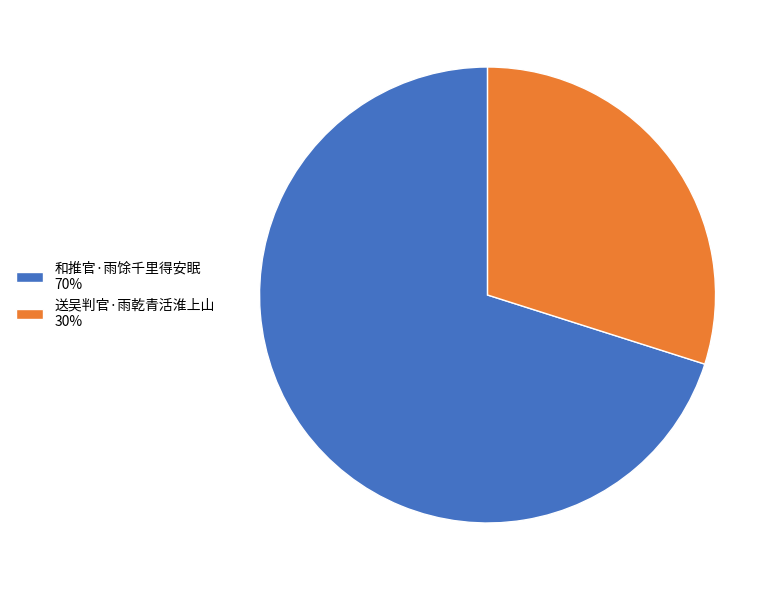

Is 和推官·雨馀千里得安眠 the majority of the pie?

Yes